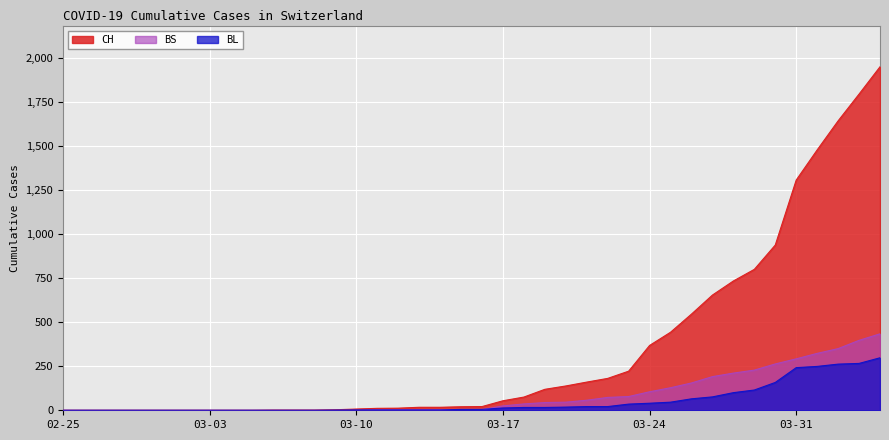

The value of BL at 2020-03-25 is 46. True or false?

True